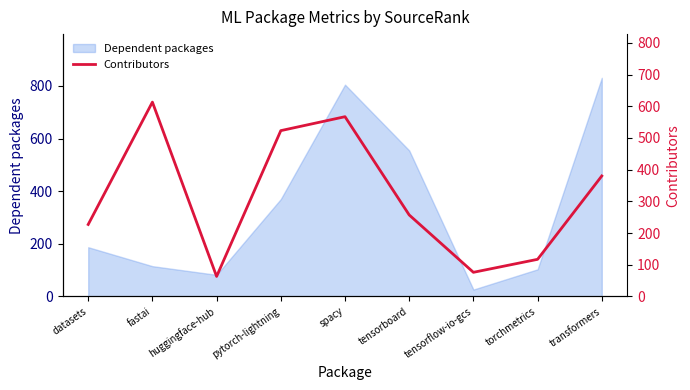

What is the minimum value for Dependent packages?

26